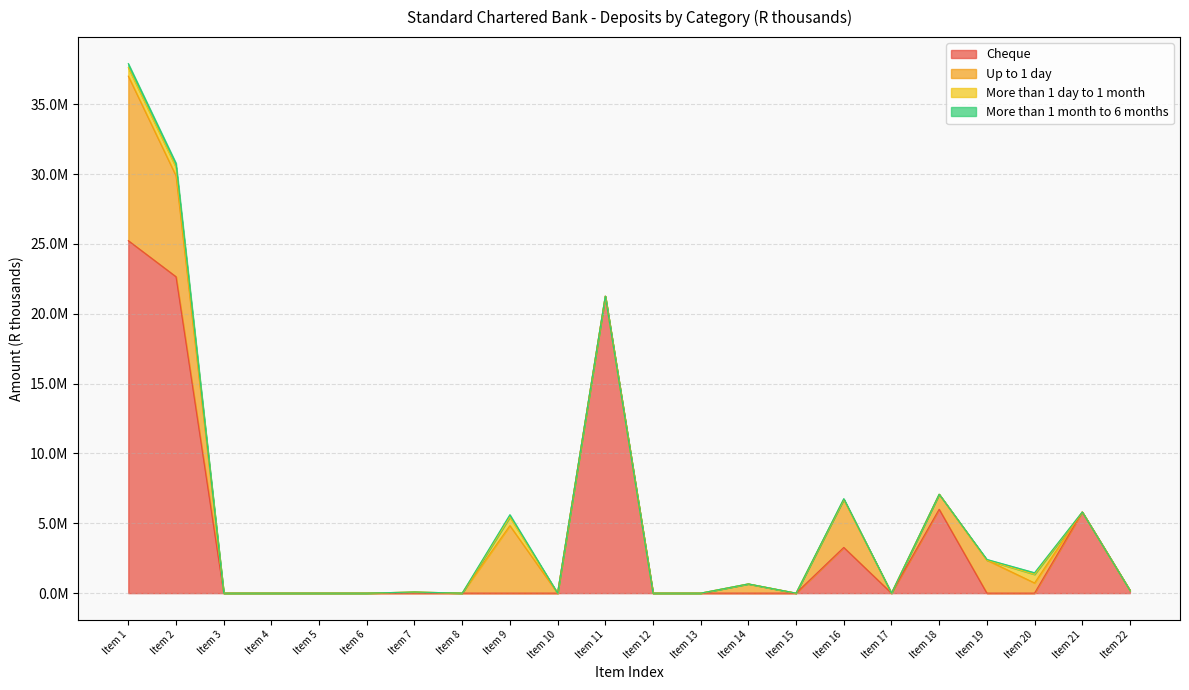

Where is More than 1 day to 1 month nearest to the value 307232?

Item 9